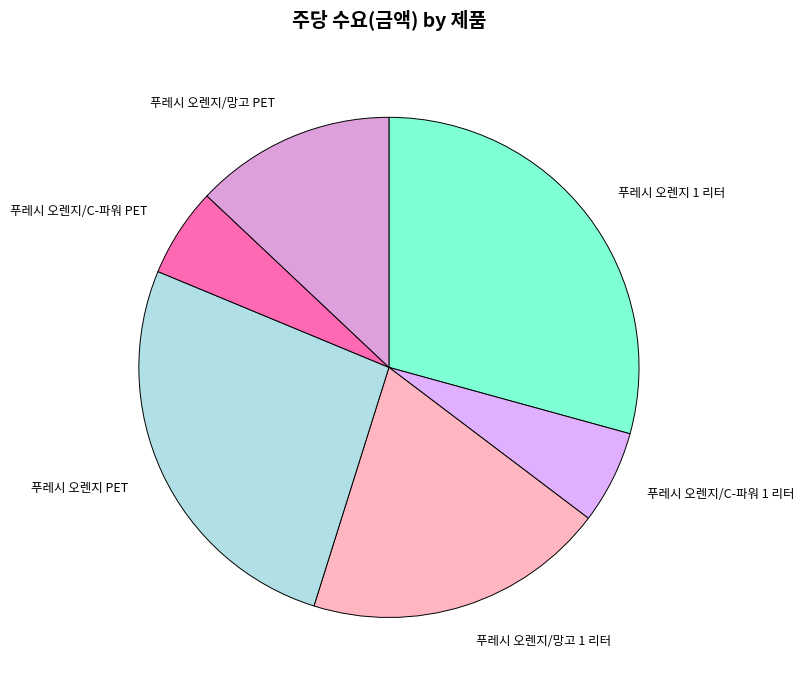

Is the sum of 푸레시 오렌지 1 리터 and 푸레시 오렌지/망고 PET greater than half?

No